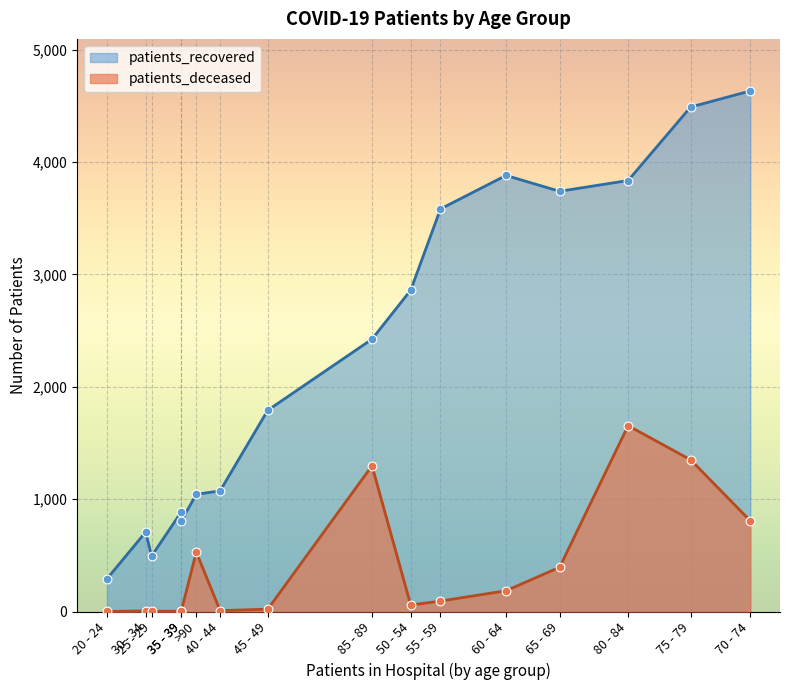

Which series reaches the maximum Y coordinate?

patients_recovered